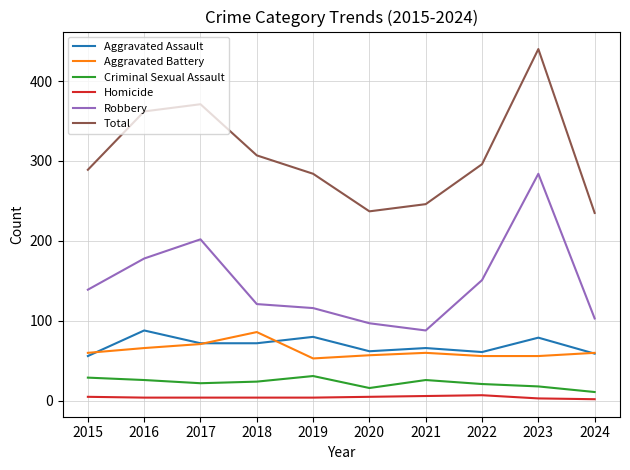

Between 2020 and 2022, which series saw the biggest shift?

Total